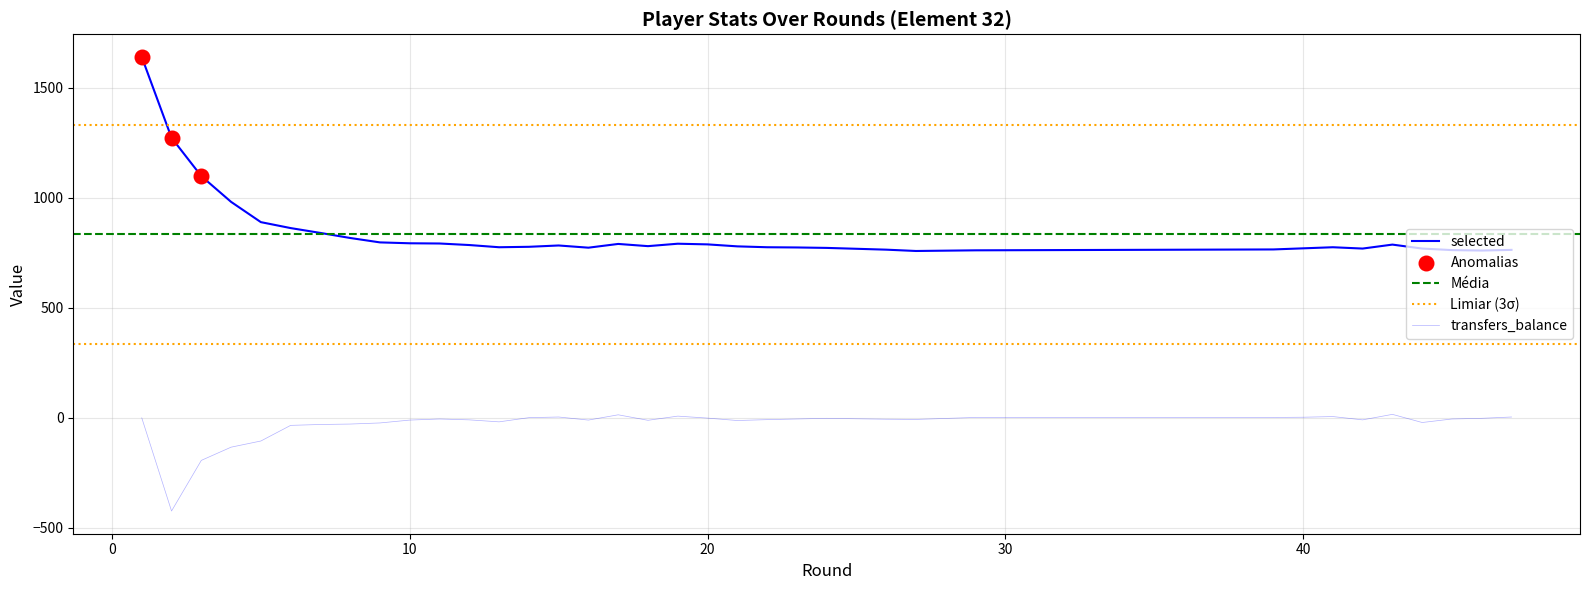

Which series has the widest spread of Y values?

selected